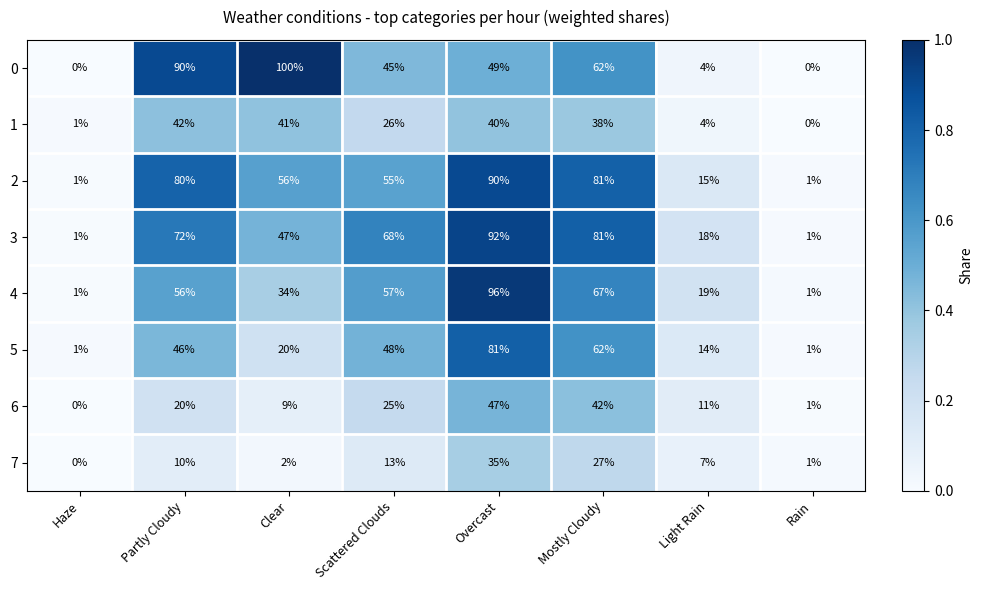

List the labels in order of 1 value, largest first.

Partly Cloudy, Clear, Overcast, Mostly Cloudy, Scattered Clouds, Light Rain, Haze, Rain